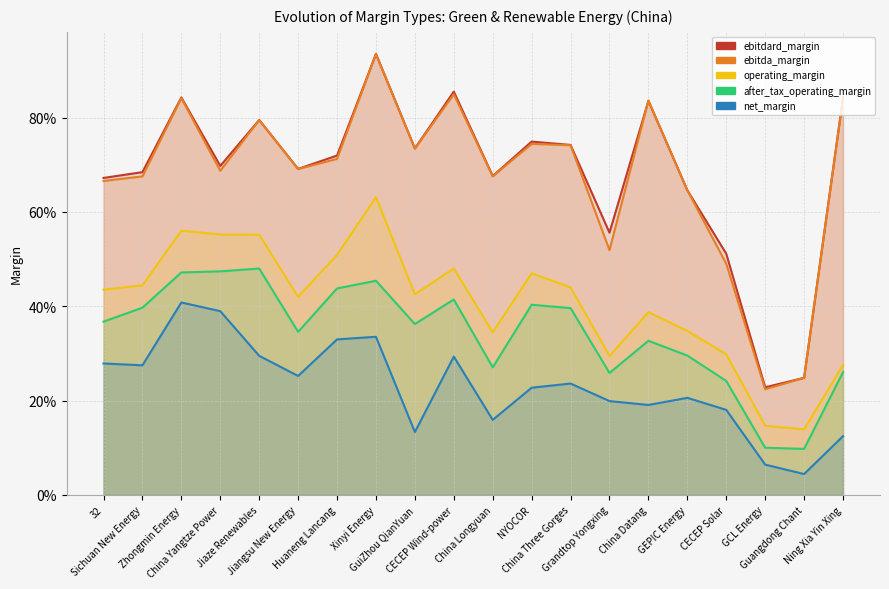

Which series has the largest range (max minus min)?

ebitda_margin